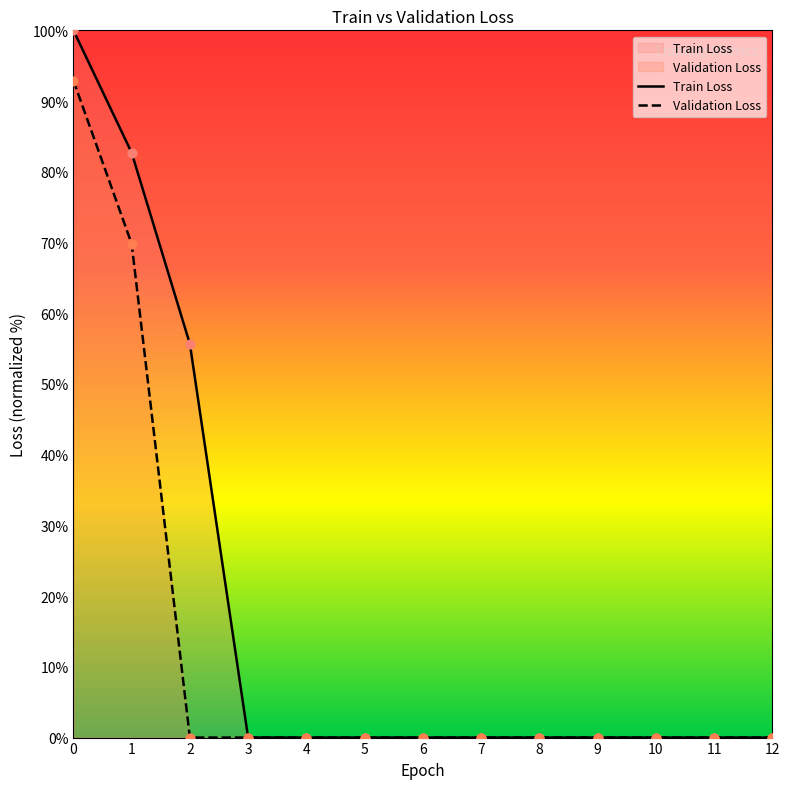

At how many categories does at least one series exceed 51?

3